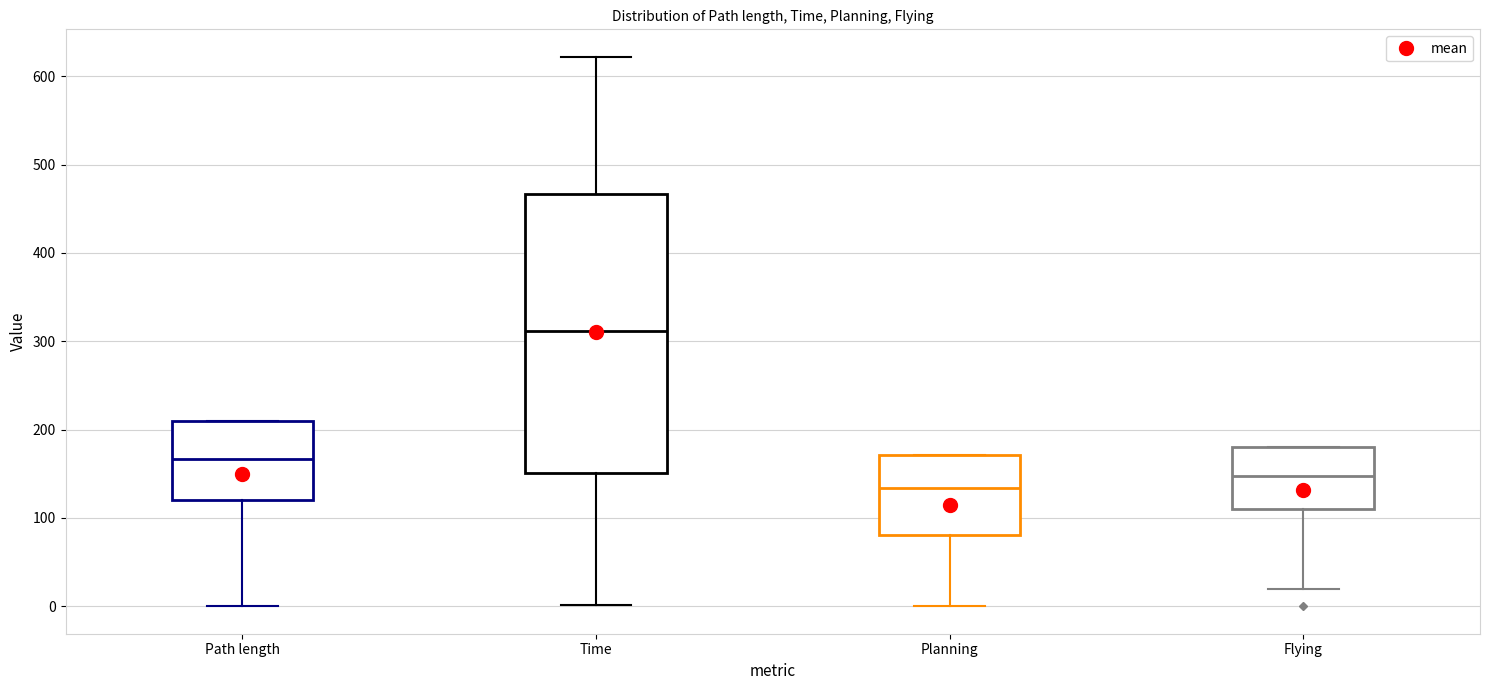

Which box is the tallest, from its lower edge to its upper edge?

Time